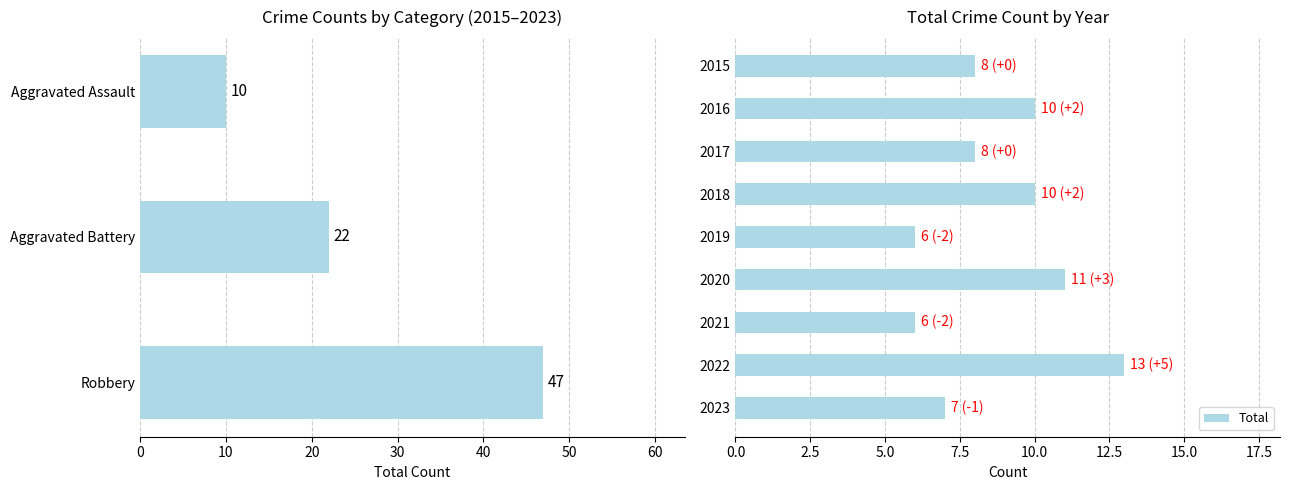

How many values are between 7 and 10?

5